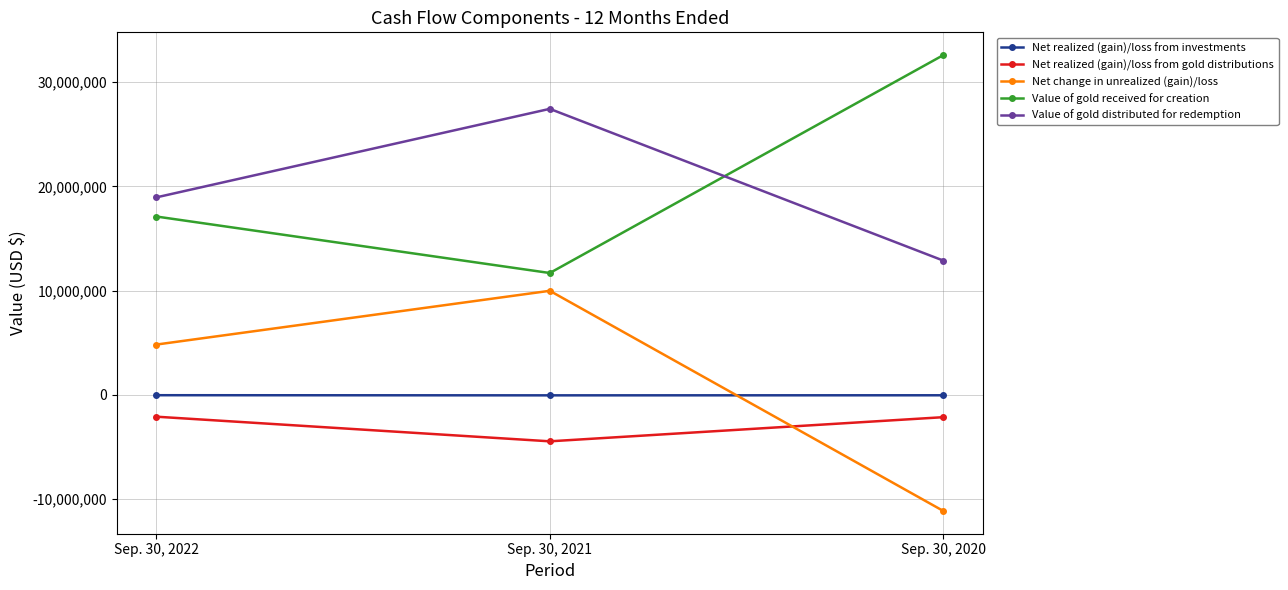

List the series in order of their peak value, lowest first.

Net realized (gain)/loss from gold distributions, Net realized (gain)/loss from investments, Net change in unrealized (gain)/loss, Value of gold distributed for redemption, Value of gold received for creation